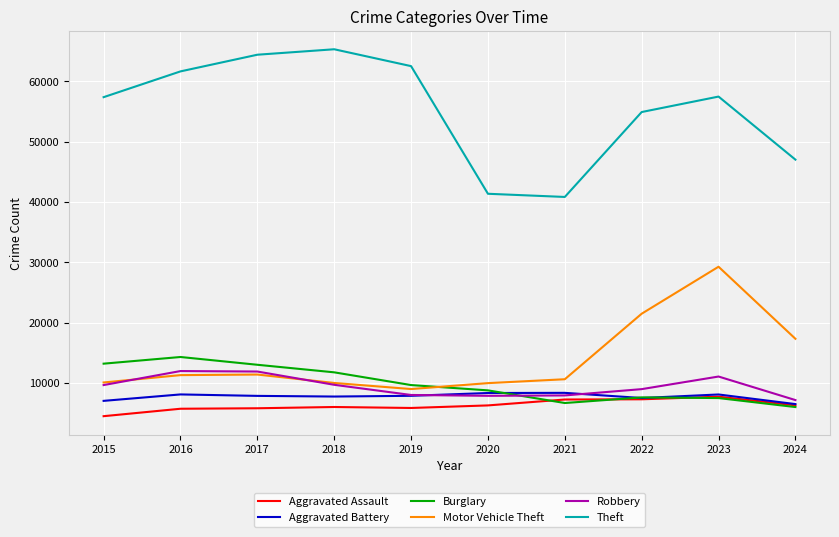

What is the sum of all Aggravated Assault values?

62609